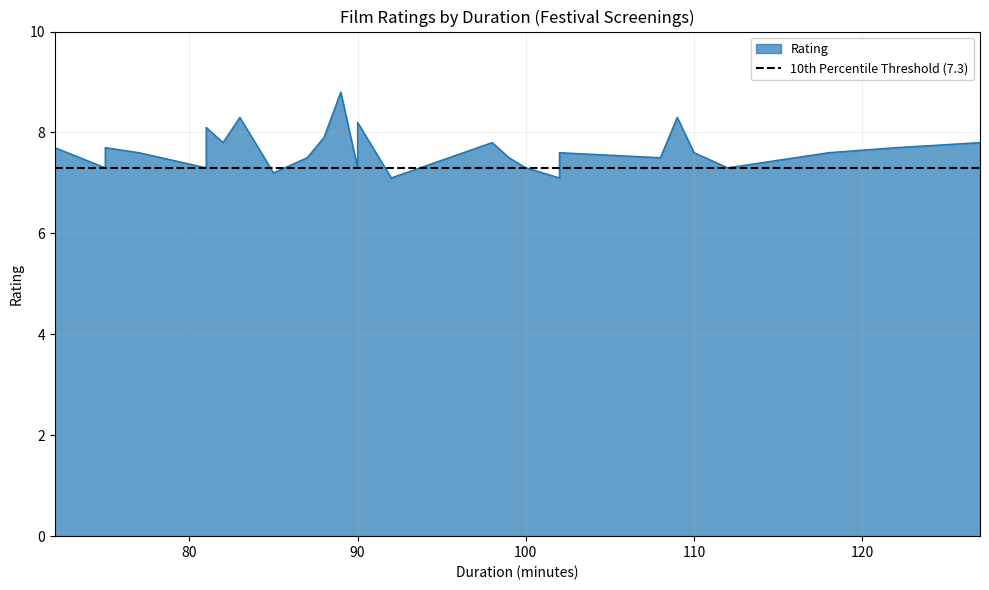

How many lines are shown in the chart?

1